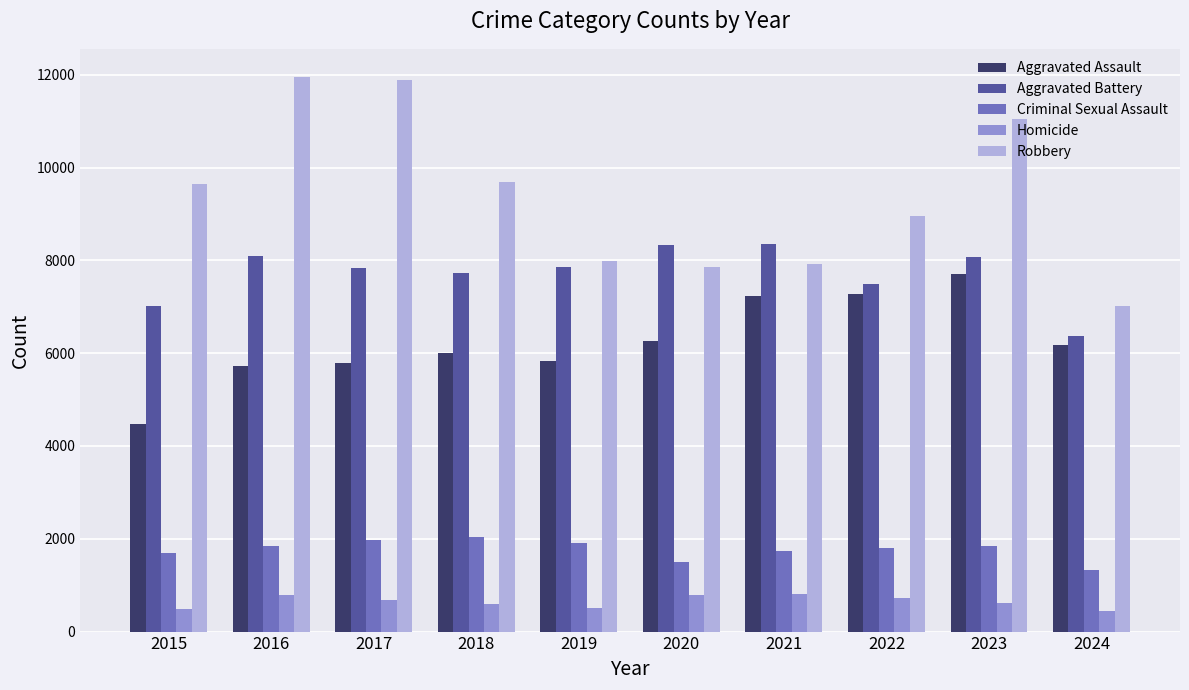

What is the difference between the maximum and minimum values in the Criminal Sexual Assault series?

700